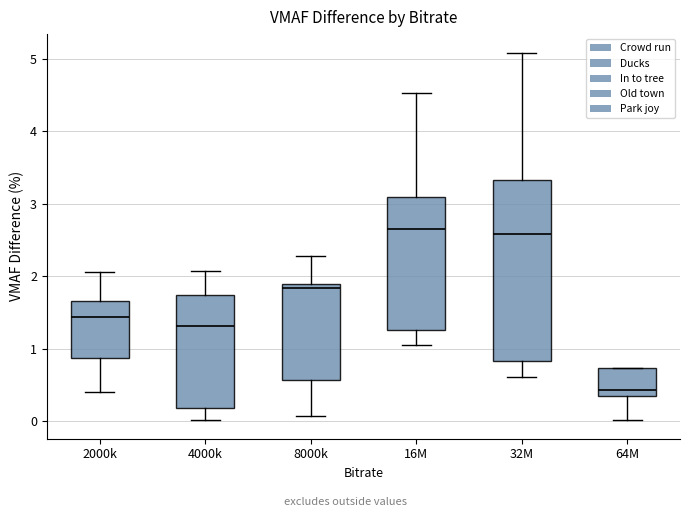

Comparing the boxes themselves (not the whiskers), which one is the tallest?

32M